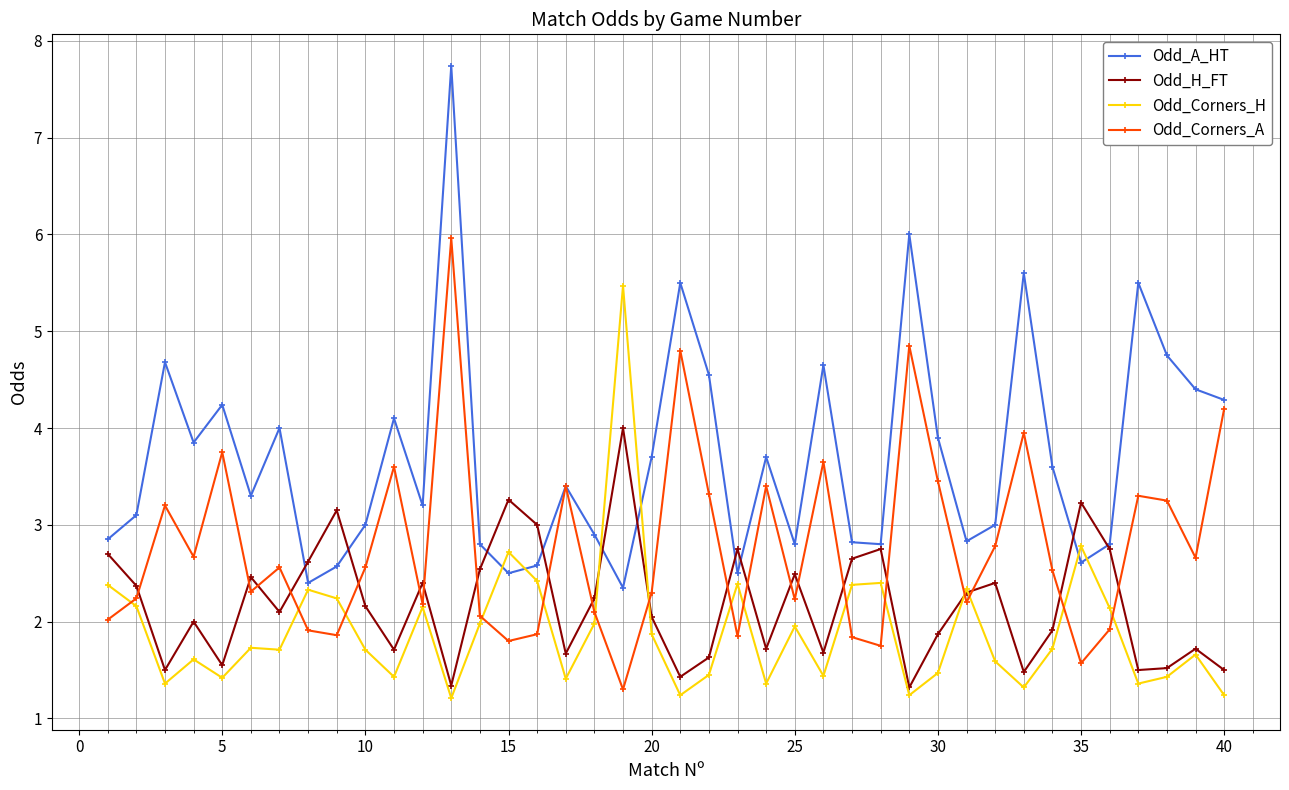

List the series in order of their overall mean, highest first.

Odd_A_HT, Odd_Corners_A, Odd_H_FT, Odd_Corners_H